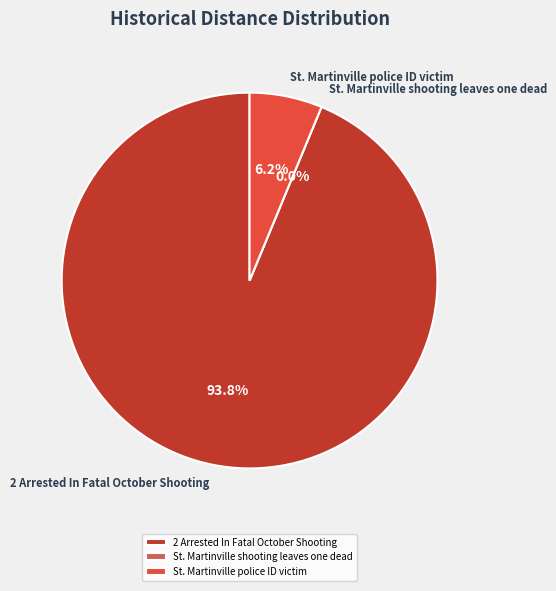

To the nearest percent, what is the difference between the largest and smallest slice percentages?

94%